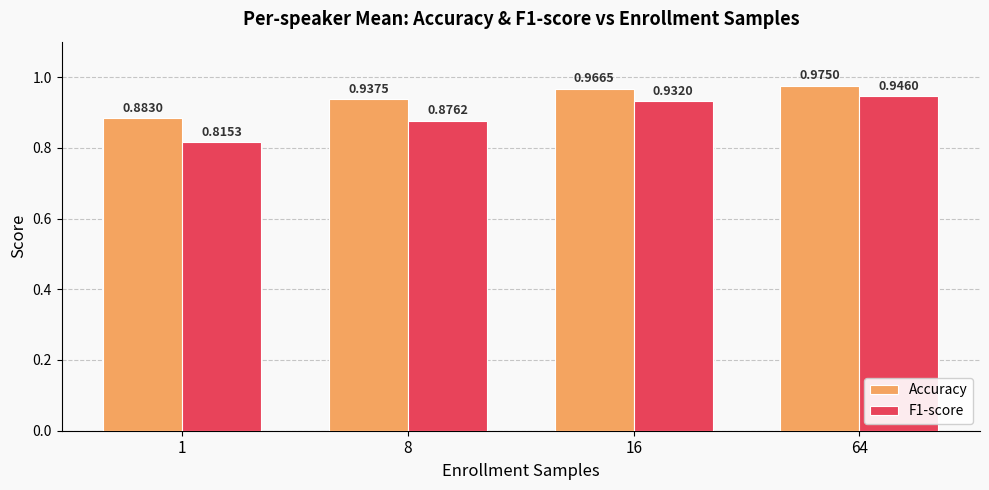

What is the total value across all series at 16?

1.9